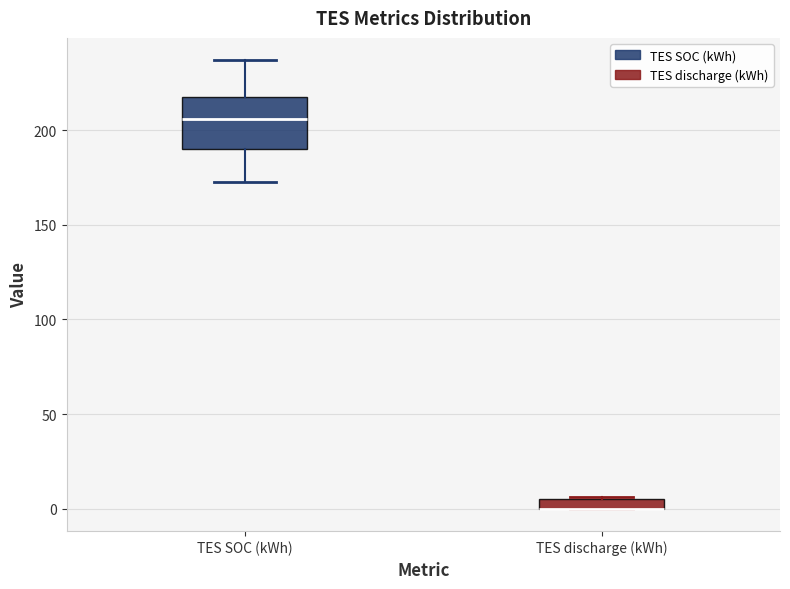

Where does the lower whisker of the box for TES SOC (kWh) end on the y-axis? The values are not printed on the chart, so give them approximately, as read against the axis.

175